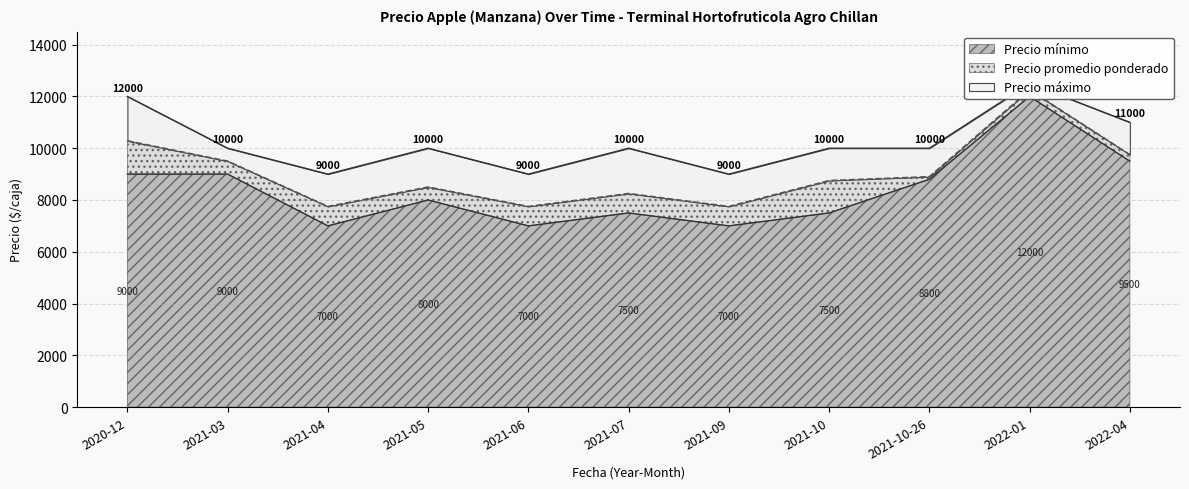

Is it true that Precio maximo equals 10000 at 2021-05?

True